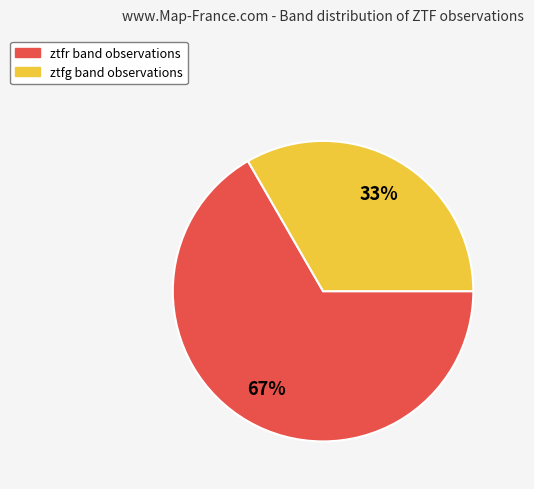

Which has a higher value, ztfr or ztfg?

ztfr